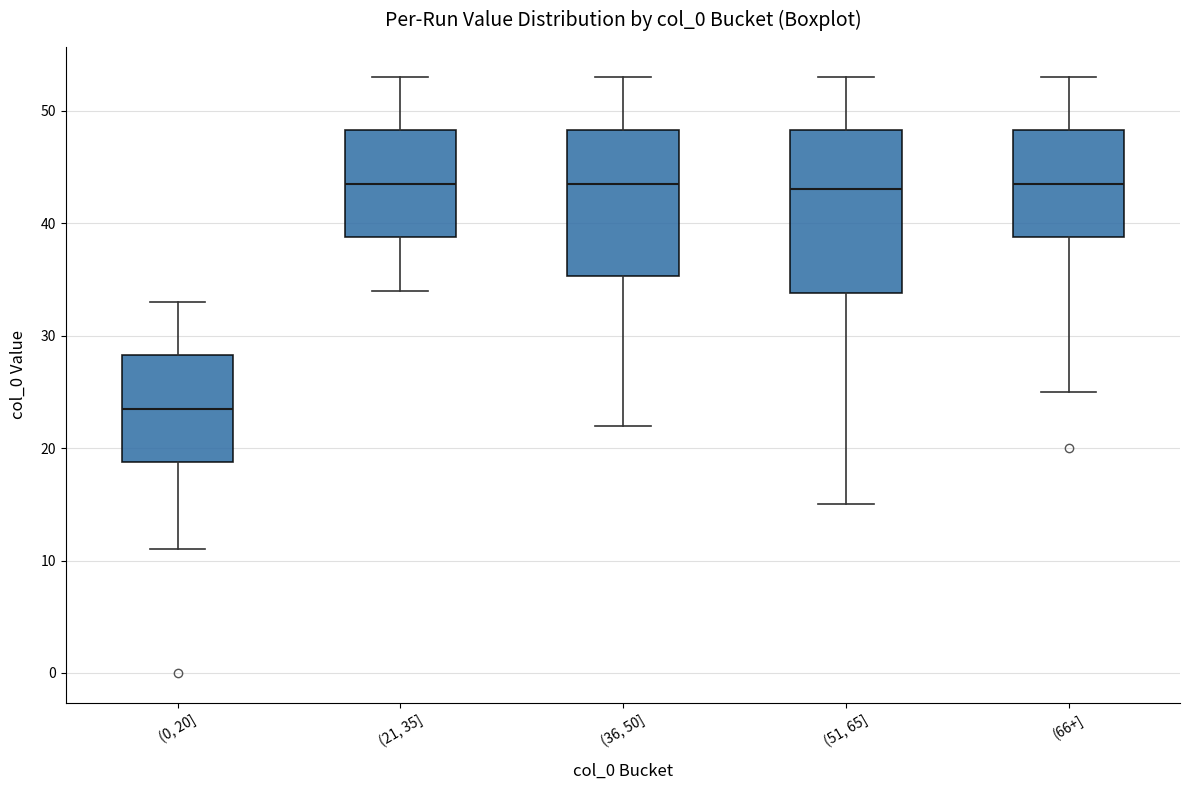

Reading left to right, transcribe this box plot: for each box, give where its median line is, the range the box spans, and where its two whiskers end, as read against the y-axis. The values are not printed on the chart, so give them approximately, as read against the axis.

(0, 20]: median 24, box 19 to 28, whiskers 11 to 33
(21, 35]: median 44, box 39 to 48, whiskers 34 to 53
(36, 50]: median 44, box 35 to 48, whiskers 22 to 53
(51, 65]: median 43, box 34 to 48, whiskers 15 to 53
(66+]: median 44, box 39 to 48, whiskers 25 to 53